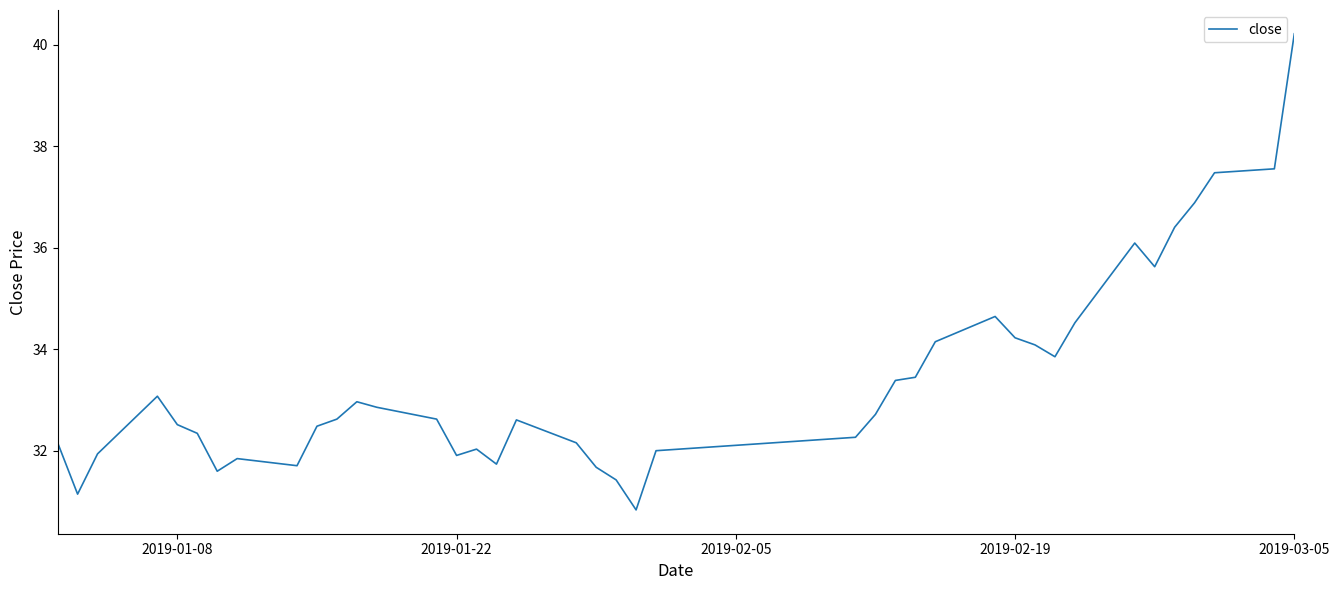

What is the minimum value shown in the chart?

30.8